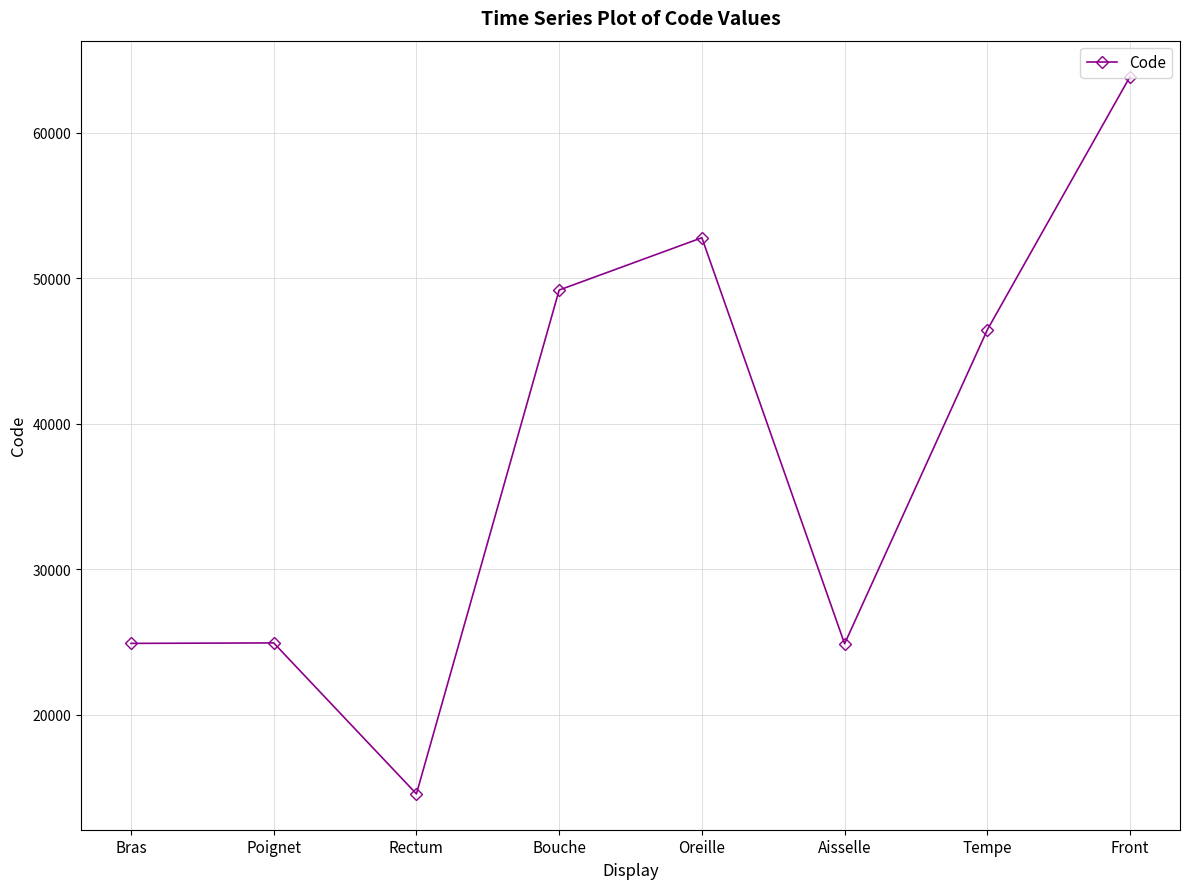

What is the label of the 6th point from the right?

Rectum